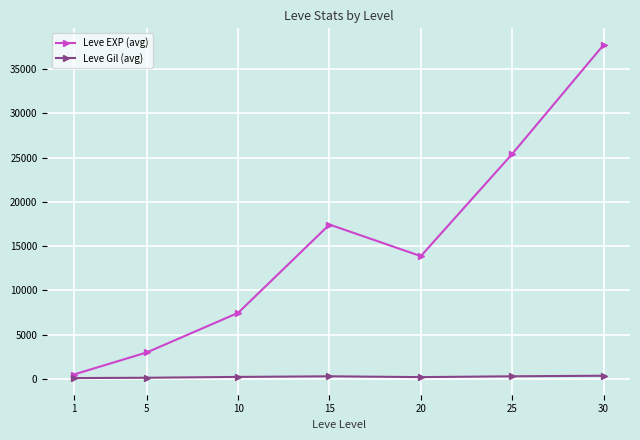

List the series in order of their overall mean, highest first.

Leve EXP (avg), Leve Gil (avg)